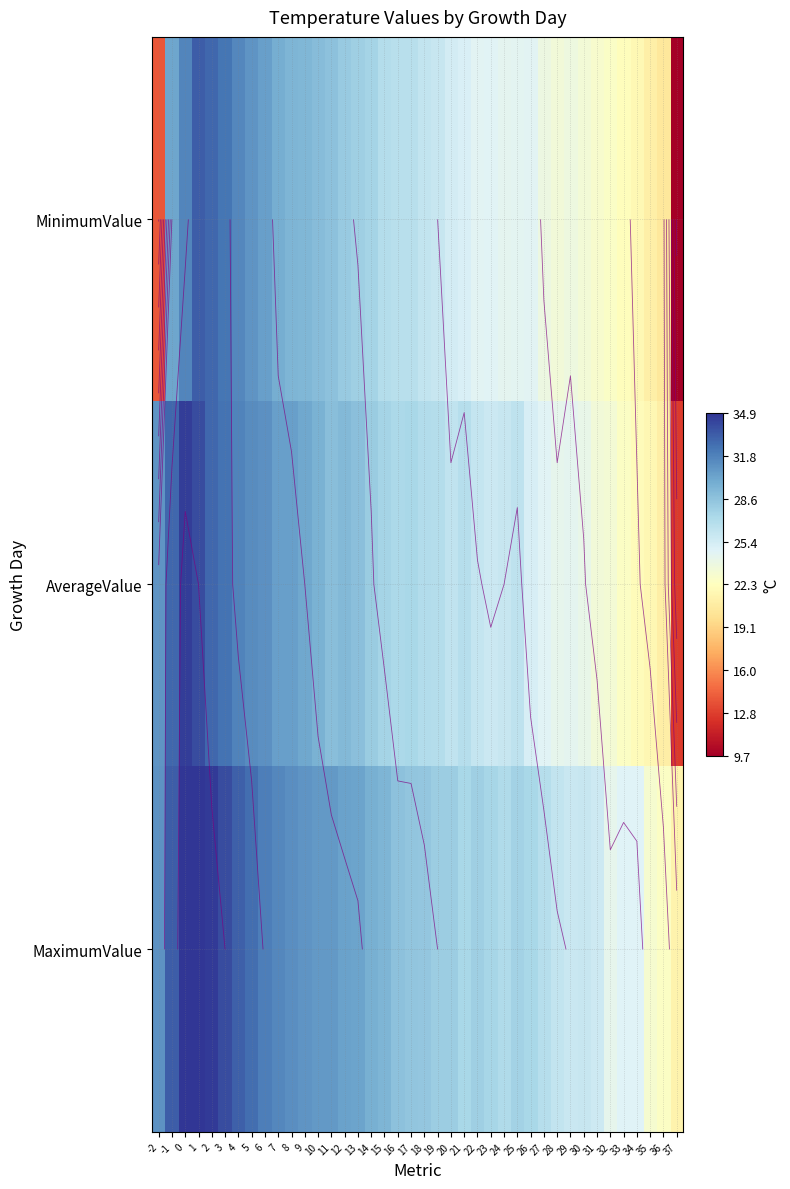

What is the difference between the highest and lowest values at 33?

2.6